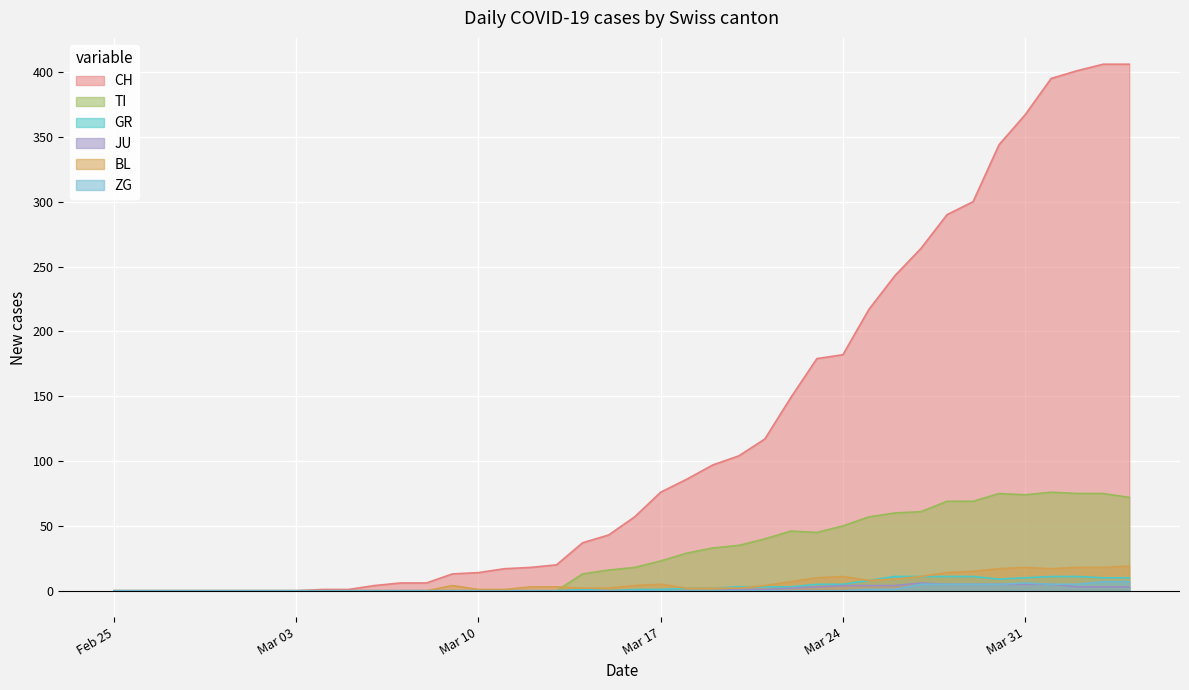

True or false: CH has more than 0 interior local peaks.

False